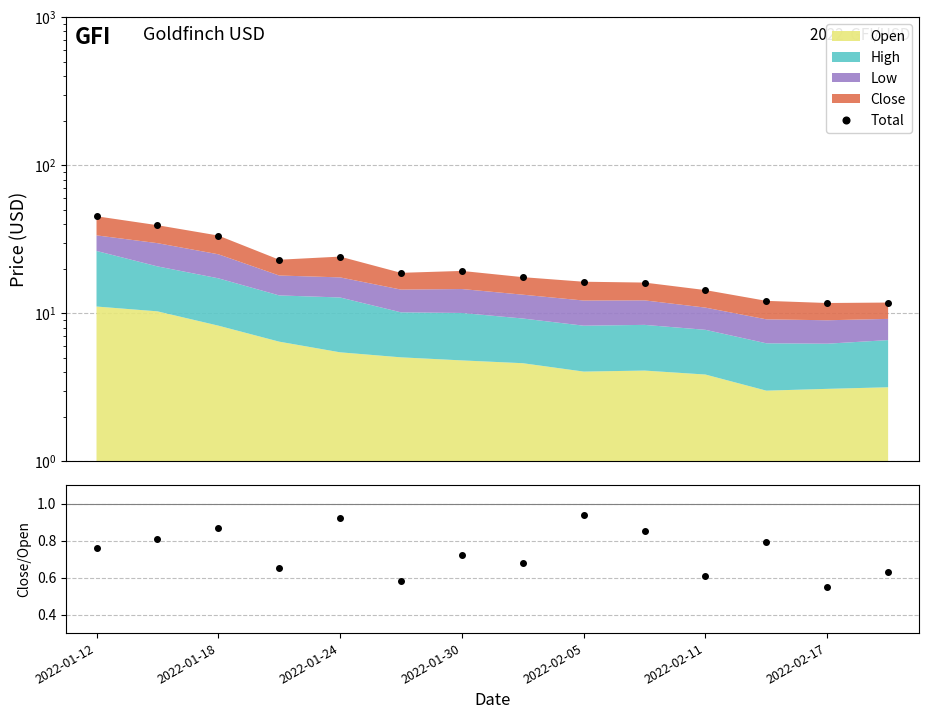

Does the chart display data point markers on the line(s)?

Yes